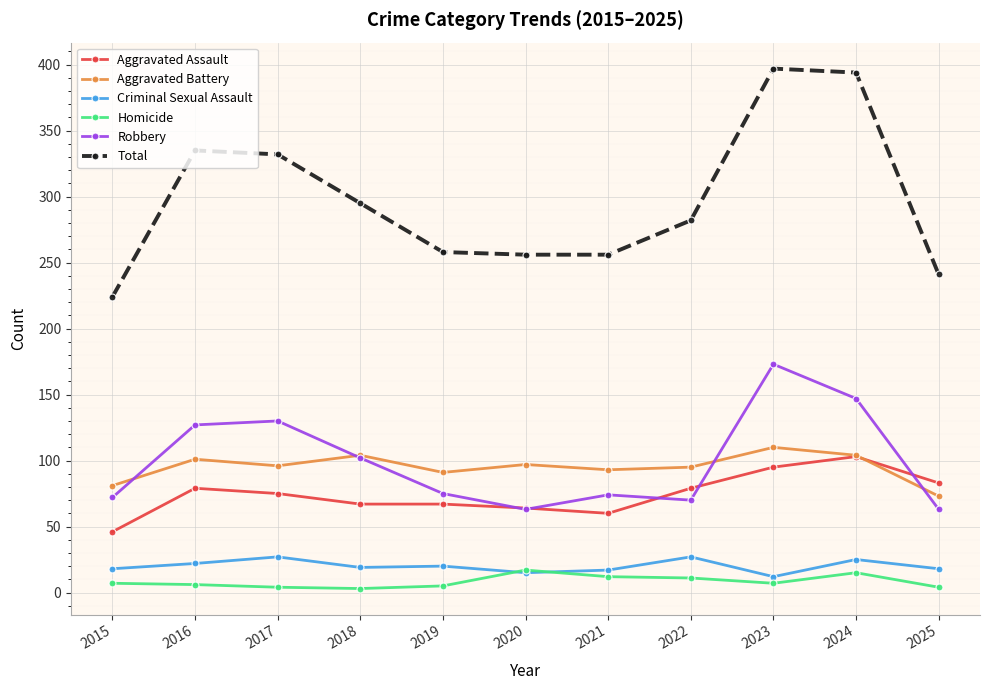

The Criminal Sexual Assault series shows 15 at 2020. True or false?

True